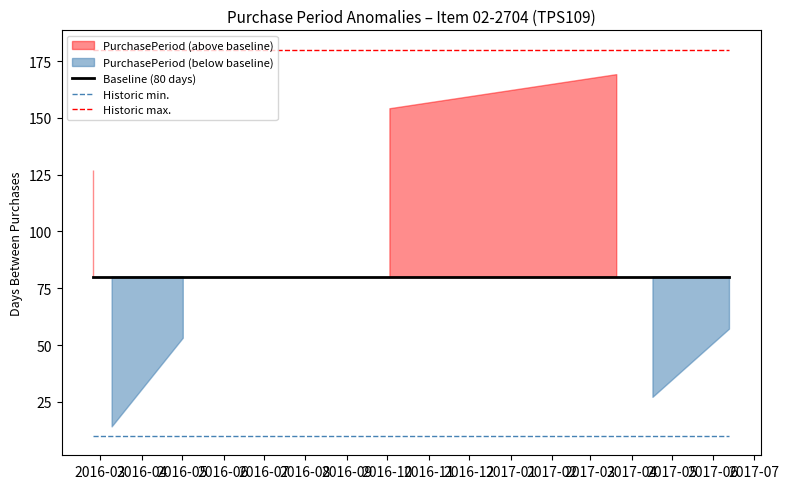

True or false: Baseline (80 days) and Historic max. intersect in this chart.

False